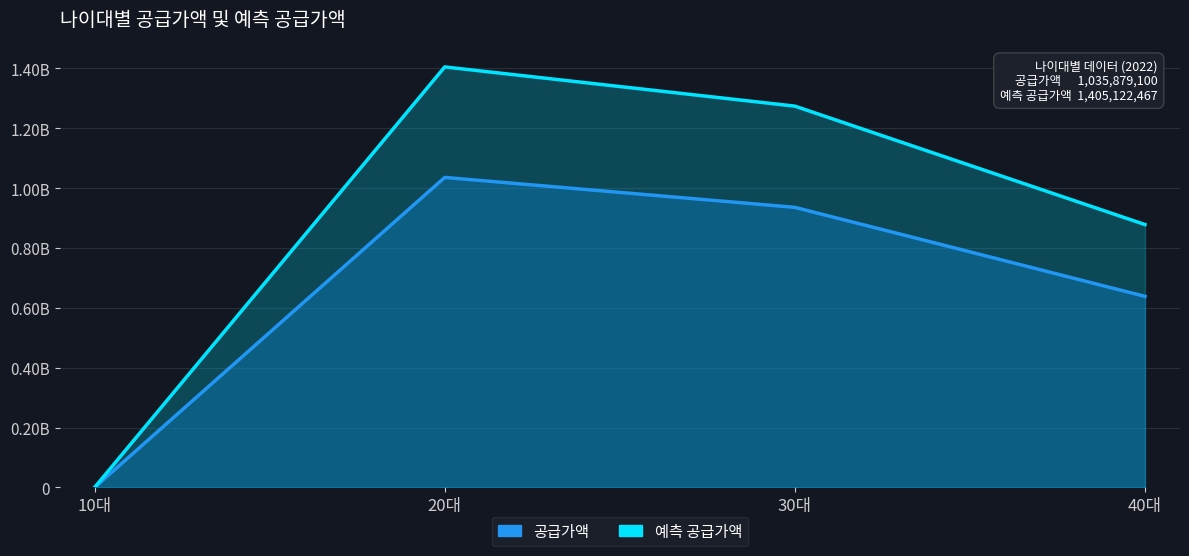

Reading left to right, transcribe all the data shown in this chart.

공급가액: 0.0	1035879100.0	935888100.0	638467000.0
예측 공급가액: 0.0	1405122466.7	1274147800.0	878379200.0